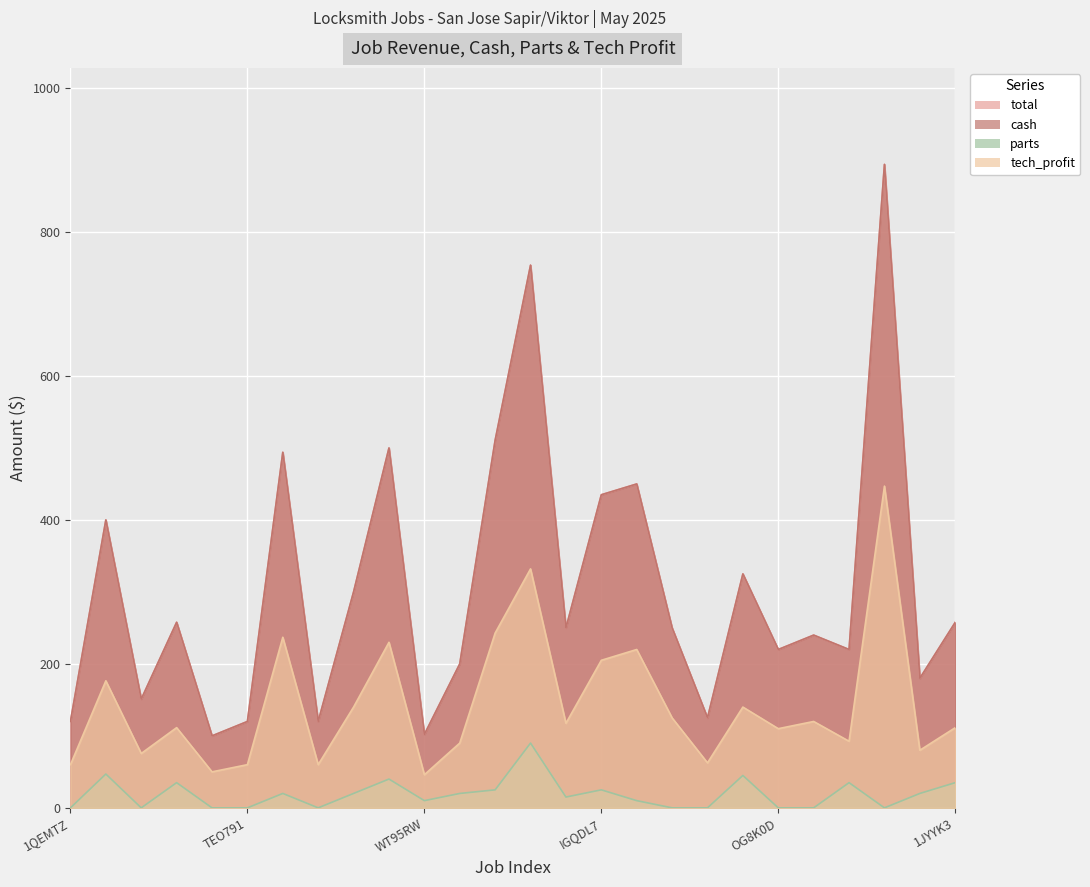

What position from the right is 5P87FE?

3